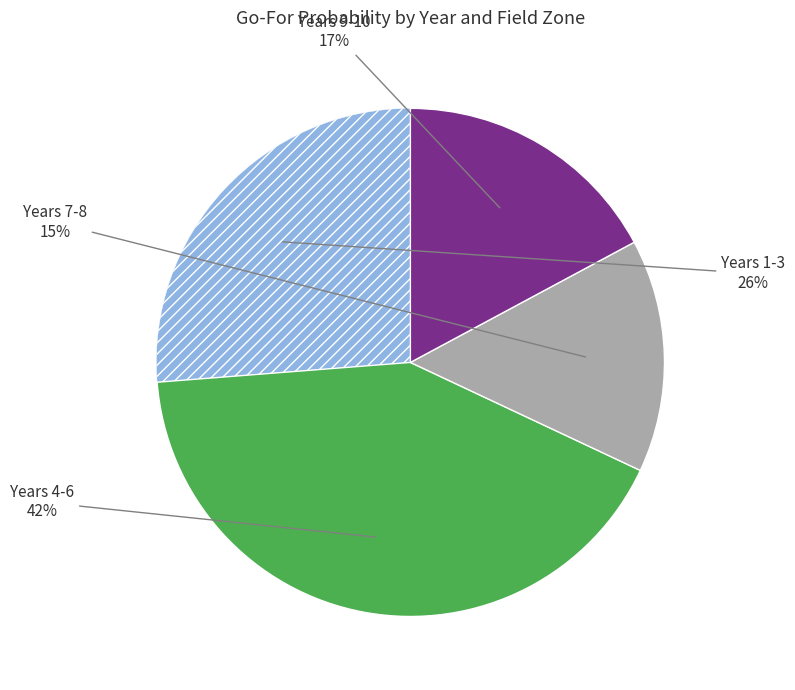

How many slices are in this pie chart?

4